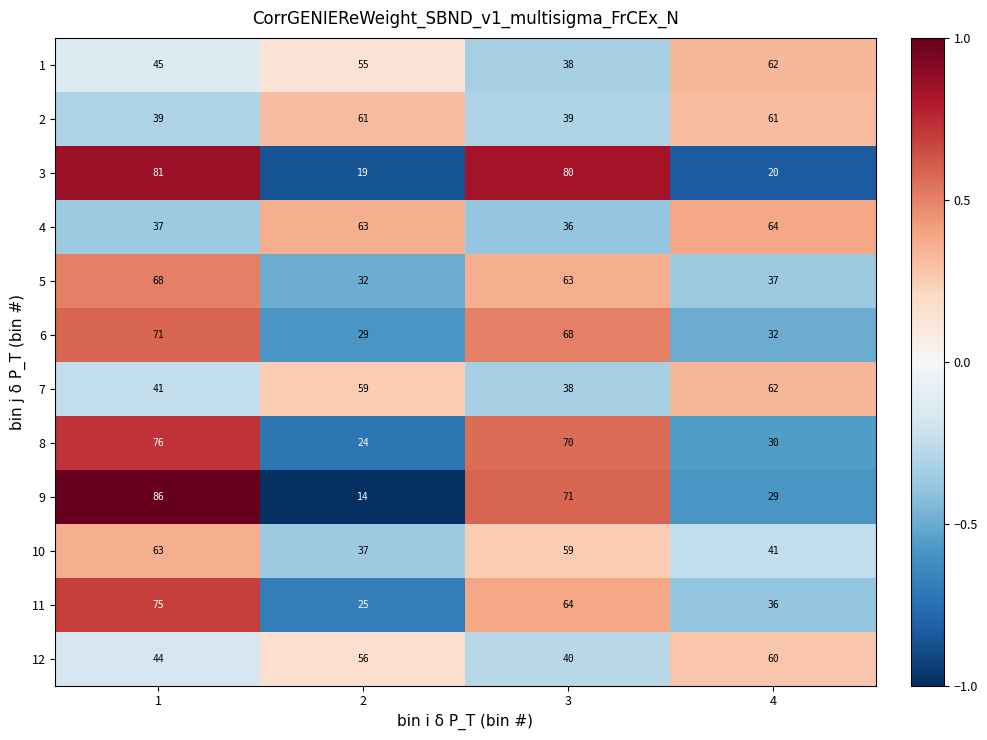

Is it true that 8 equals 24 at 2?

True